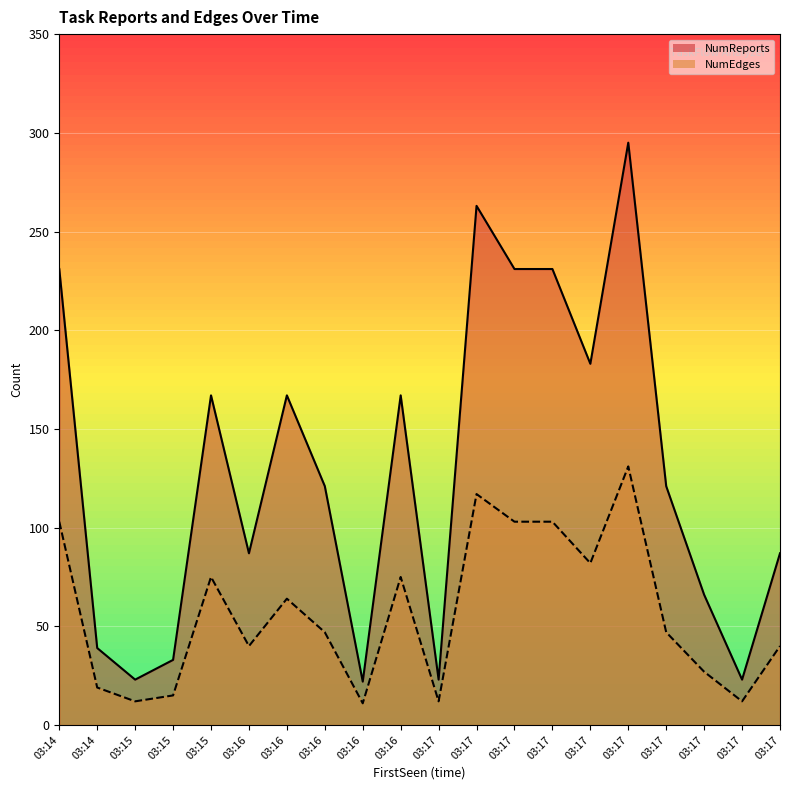

What is the spread (max minus min) of values at 03:14?

128